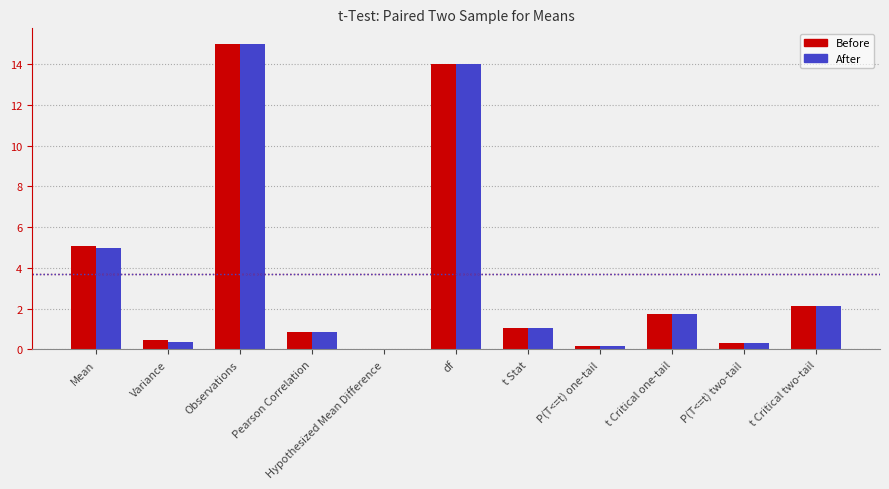

True or false: After has a value of 0.3 at P(T<=t) two-tail.

True